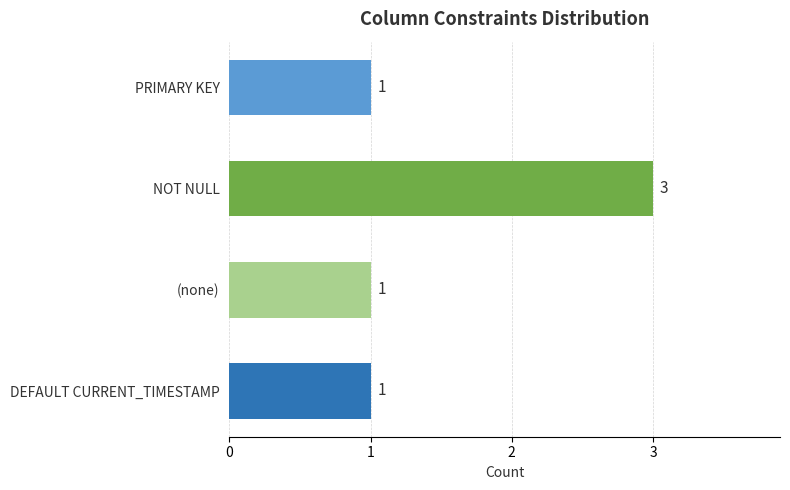

What is the sum of the values at PRIMARY KEY and NOT NULL?

4